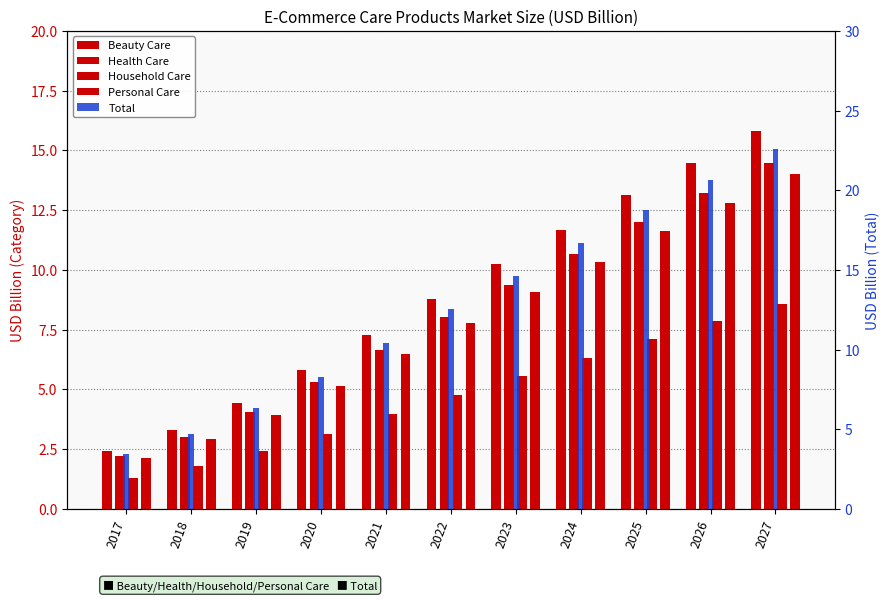

What is the sum of all Beauty Care values?

97.3